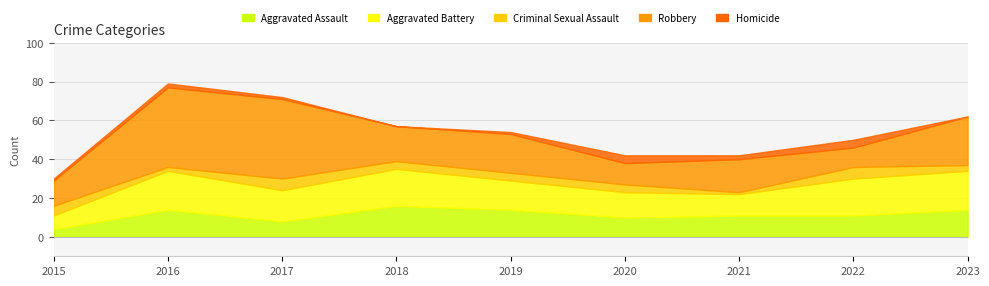

Reading left to right, extract all data points from this chart.

Aggravated Assault: 4	14	8	16	14	10	11	11	14
Aggravated Battery: 7	20	16	19	15	13	11	19	20
Criminal Sexual Assault: 5	2	6	4	4	4	1	6	3
Robbery: 13	41	41	18	20	11	17	10	25
Homicide: 1	2	1	0	1	4	2	4	0